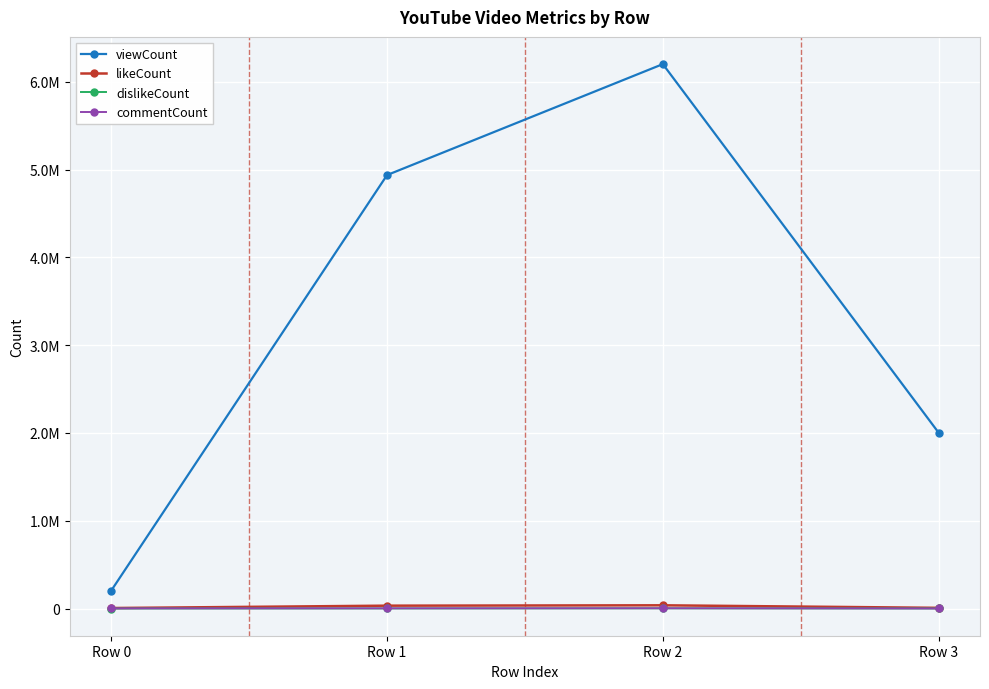

Does the chart have visible grid lines?

Yes